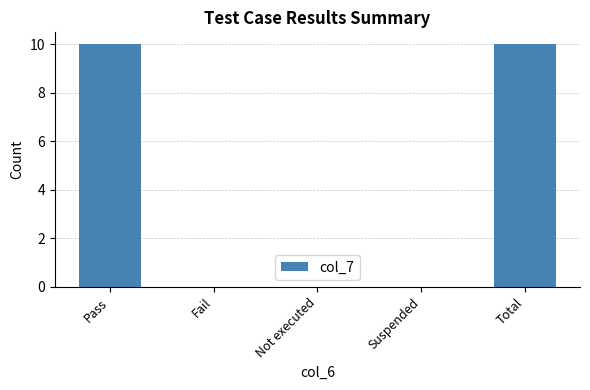

Read the value at Pass, to the nearest 10.

10